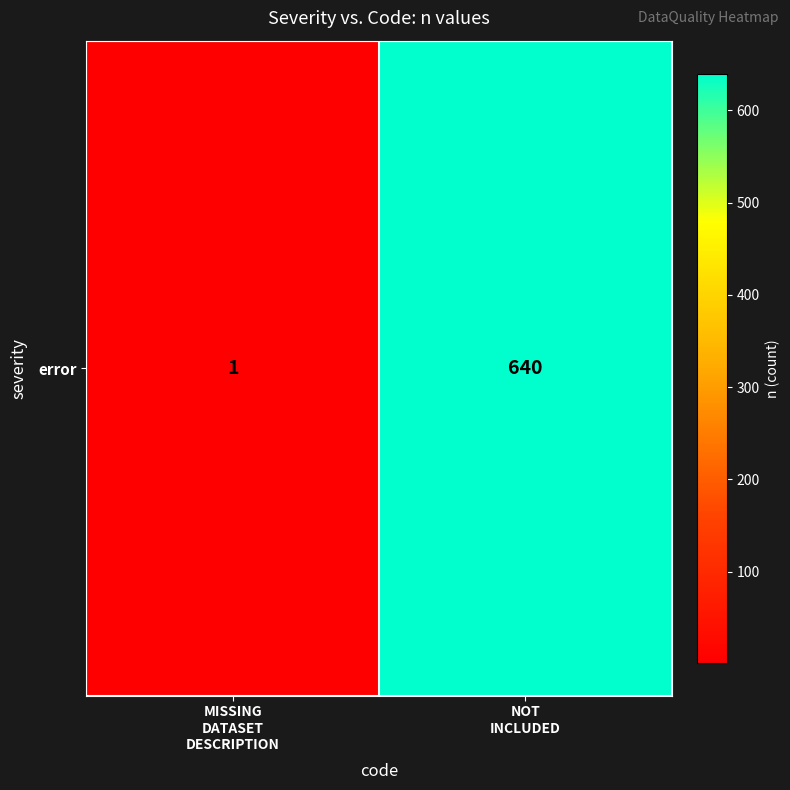

What is the change in value from MISSING
DATASET
DESCRIPTION to NOT
INCLUDED?

+639